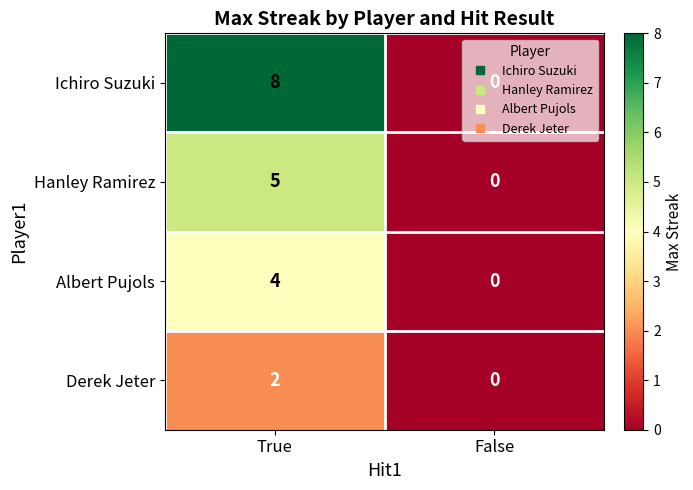

Is it true that Hanley Ramirez equals 0 at False?

True